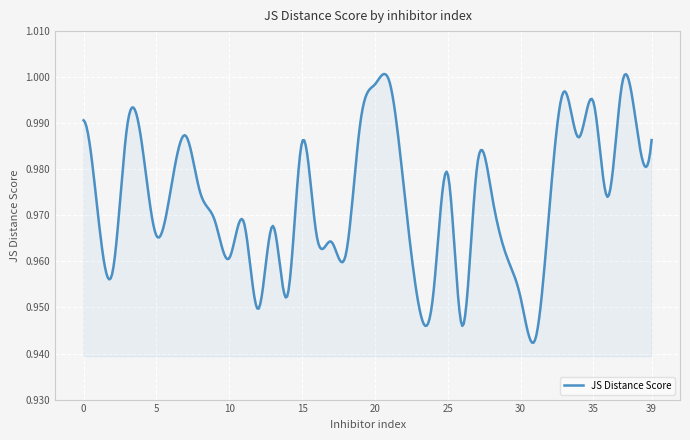

Does the chart display data point markers on the line(s)?

No